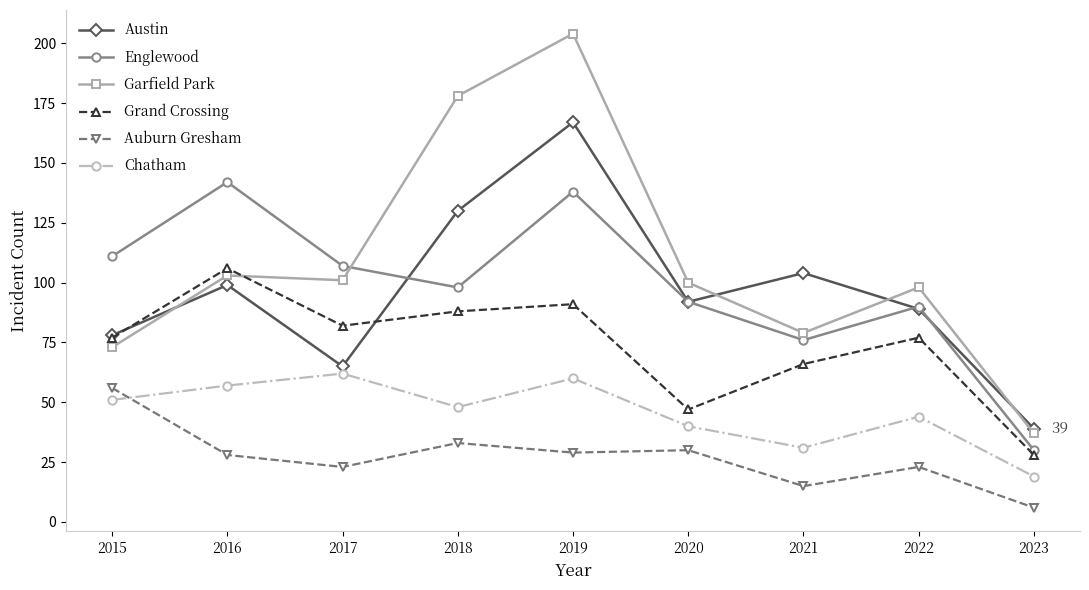

What is the minimum value for Auburn Gresham?

6